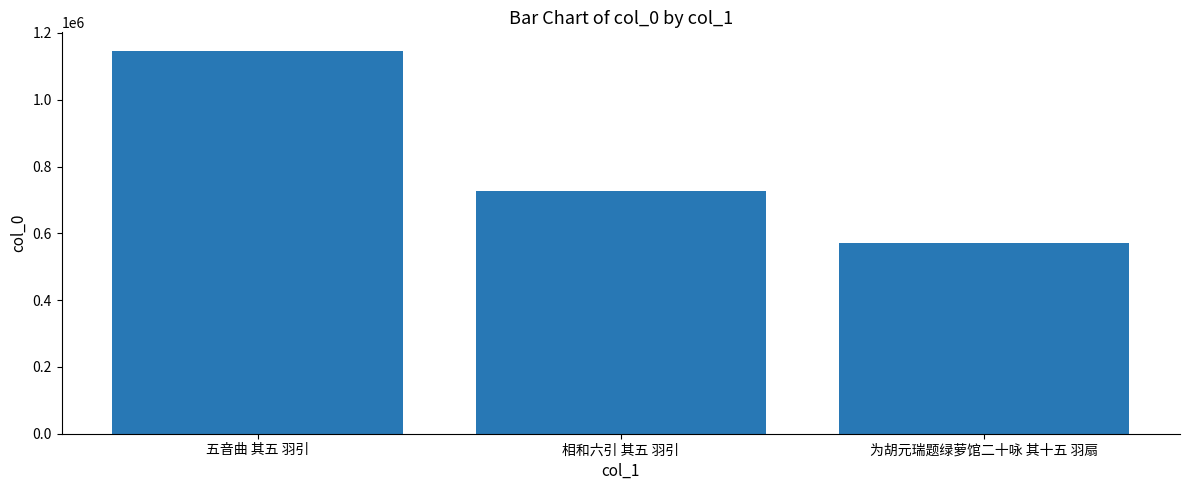

Rank the categories by value from highest to lowest.

五音曲 其五 羽引, 相和六引 其五 羽引, 为胡元瑞题绿萝馆二十咏 其十五 羽扇